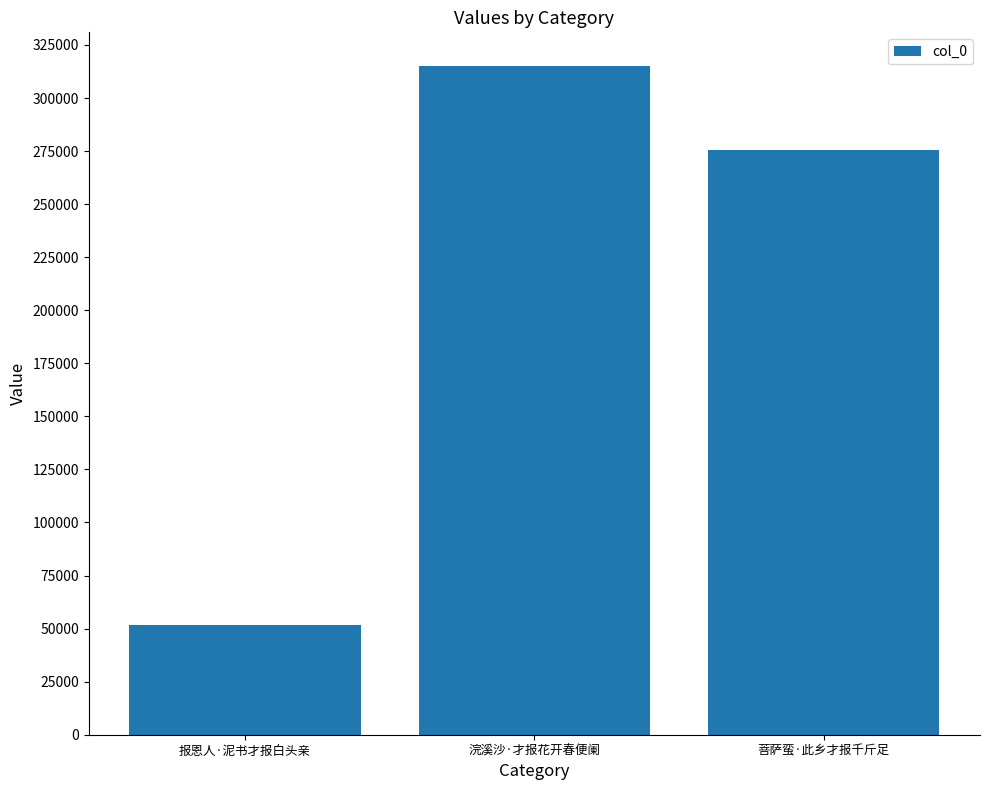

What is the value of the 2nd bar from the left?

315199